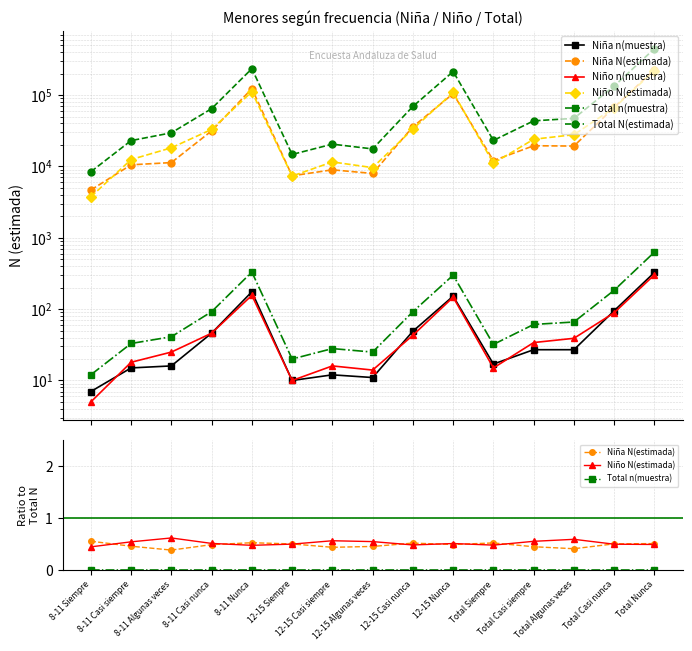

At which label is Niña n(muestra) closest to 167?

8-11 Nunca